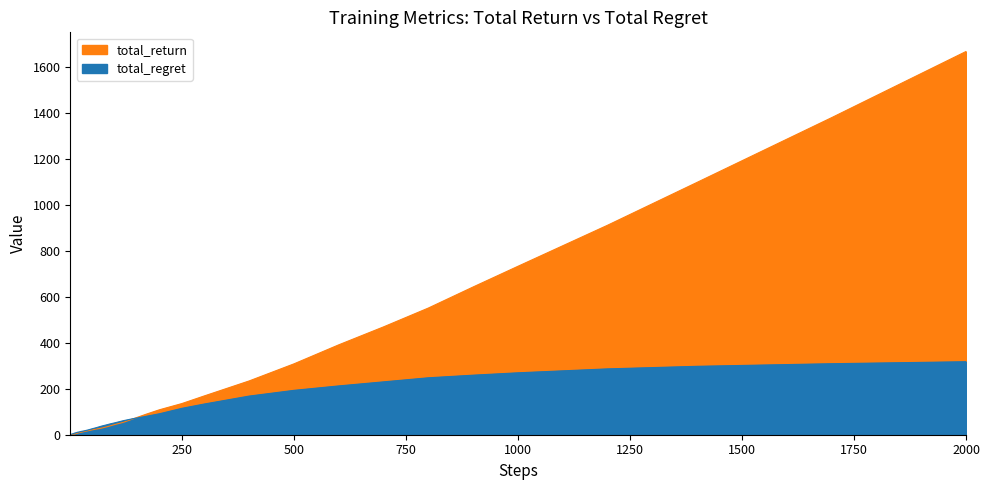

Reading left to right, what are all the values shown in this chart?

total_return: 0.5	0.5	0.7	0.6	0.7	2.0	2.2	2.6	2.9	2.4	3.5	5.0	6.2	8.5	10.4	12.9	17.1	21.2	25.1	28.4	33.2	38.4	44.2	54.3	68.3	89.1	108.6	135.6	168.9	234.1	308.5	391.3	469.5	551.6	643.4	733.4	912.2	1099.1	1380.7	1668.9
total_regret: 0.8	1.5	1.9	2.6	3.5	3.5	4.0	5.0	5.8	6.7	7.7	8.7	10.8	11.8	14.2	16.0	20.5	26.0	31.2	37.1	42.0	47.1	51.6	61.4	69.5	80.0	91.3	114.9	133.7	168.2	193.2	212.5	230.2	247.9	259.3	269.6	286.7	297.9	309.2	317.9